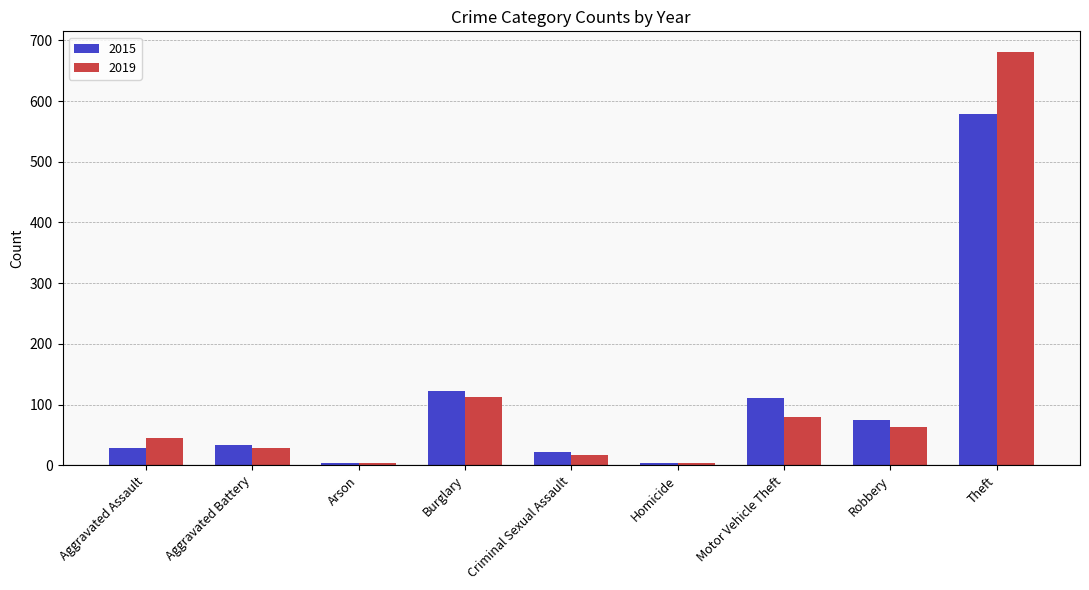

What are all the series names shown in the legend?

2015, 2019